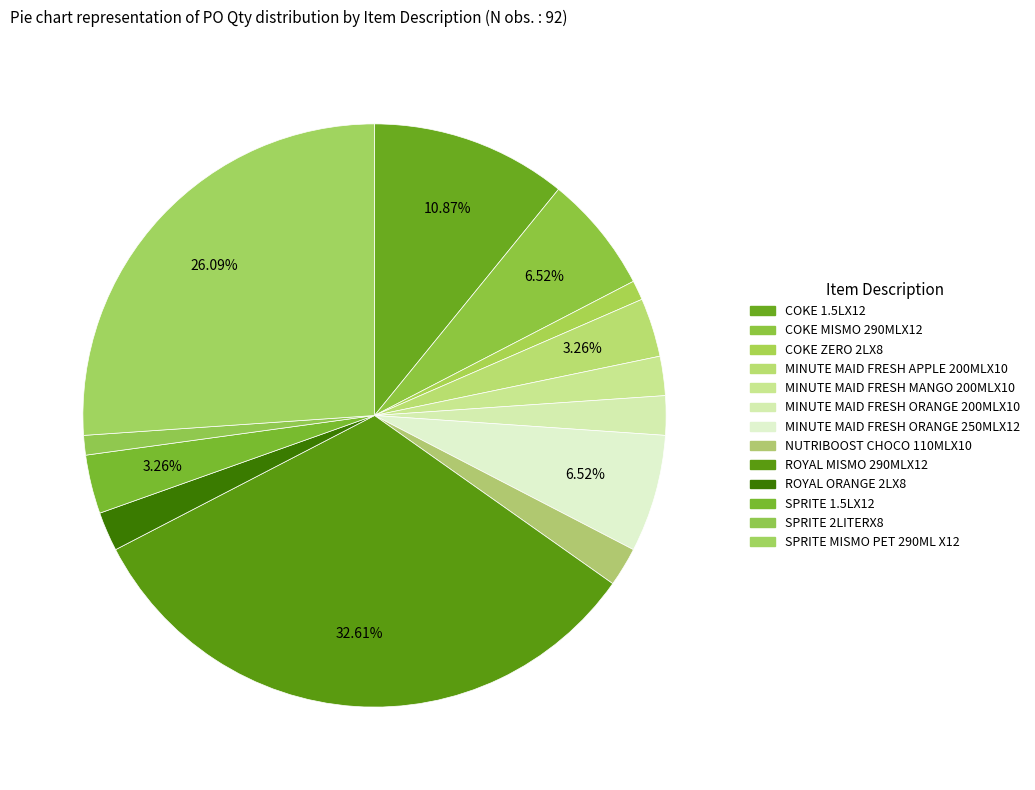

To the nearest percent, what is the difference between the COKE MISMO 290MLX12 and MINUTE MAID FRESH MANGO 200MLX10 slice percentages?

4%